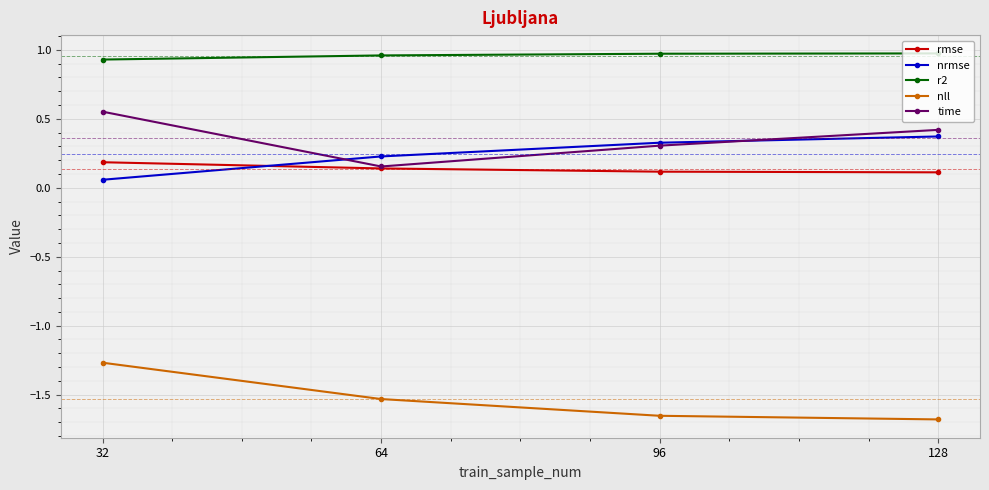

Count the r2 values in the range 0 to 1.

4